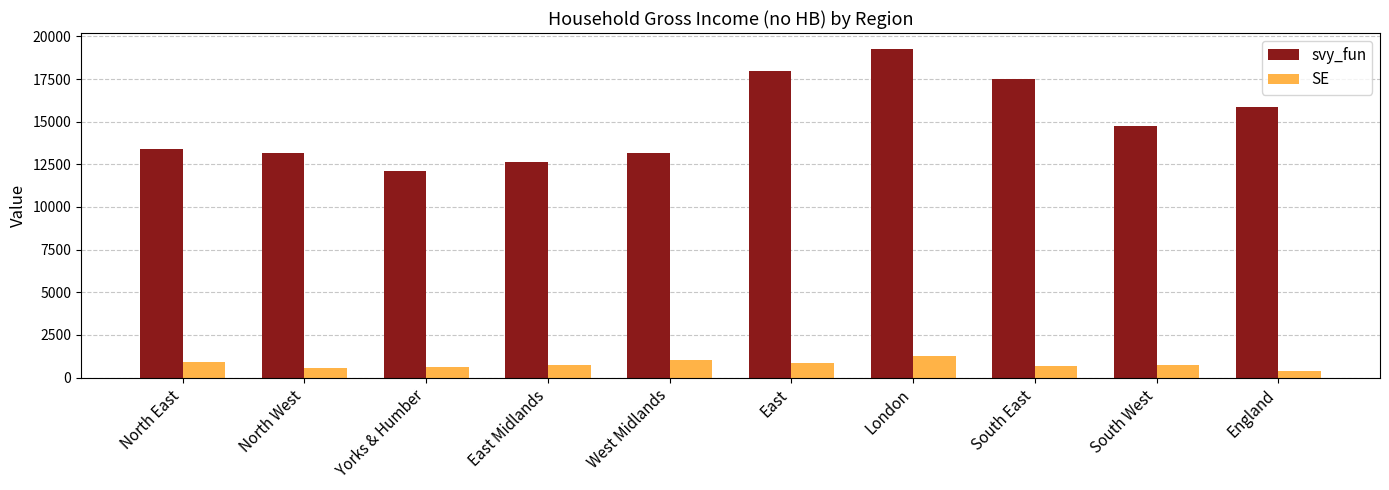

What is the label of the 1st bar from the left?

North East